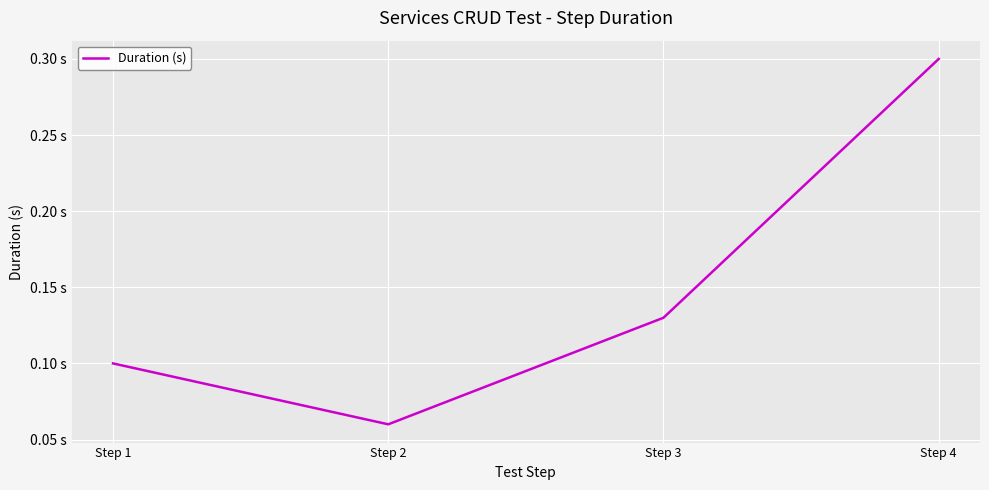

What is the sum of all values?

0.6